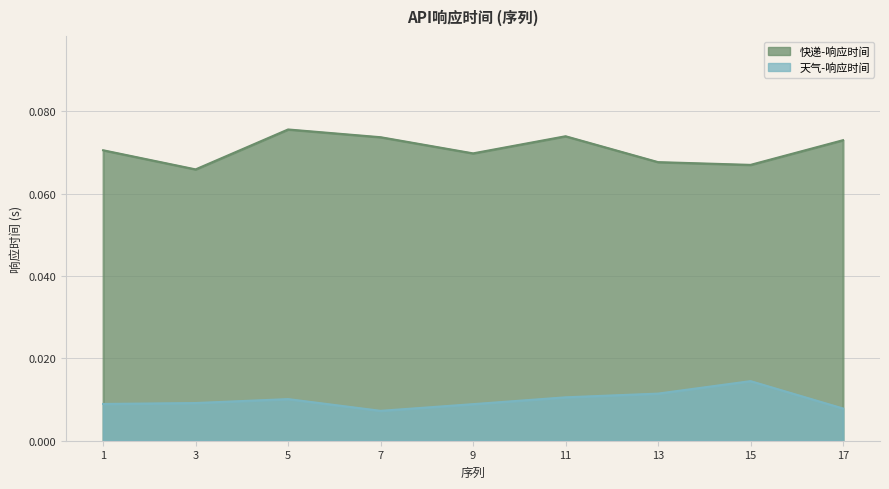

What is the spread (max minus min) of values at 5?

0.1